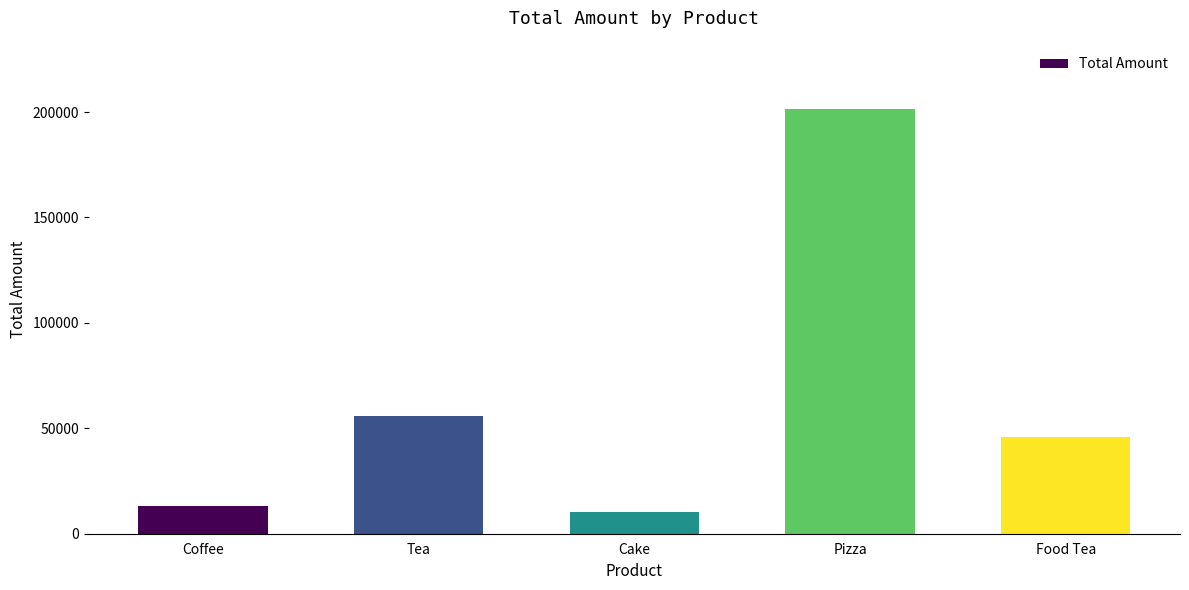

Read the value at Pizza.

201651.1